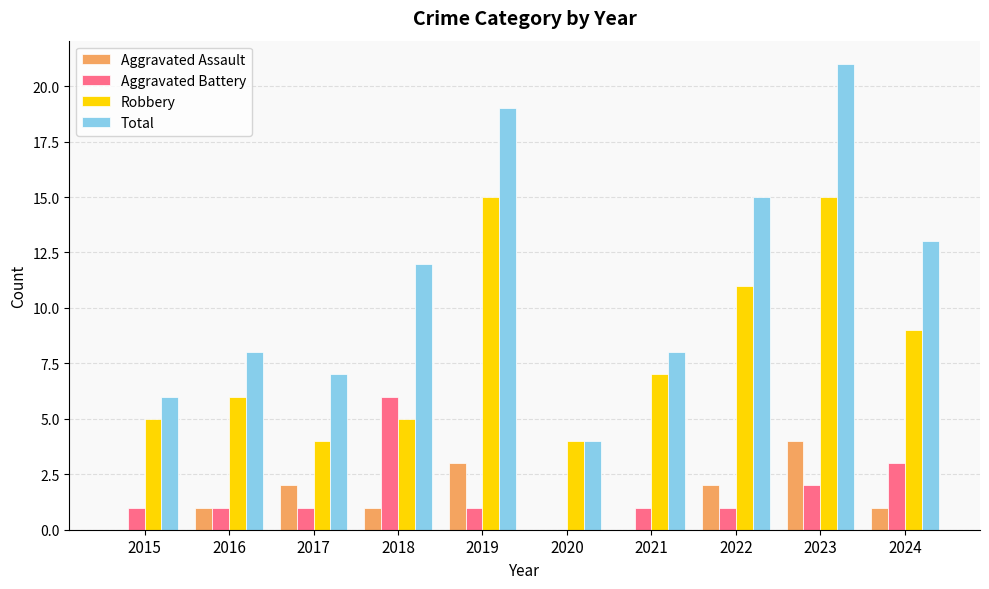

What is the highest value of the Aggravated Assault series?

4